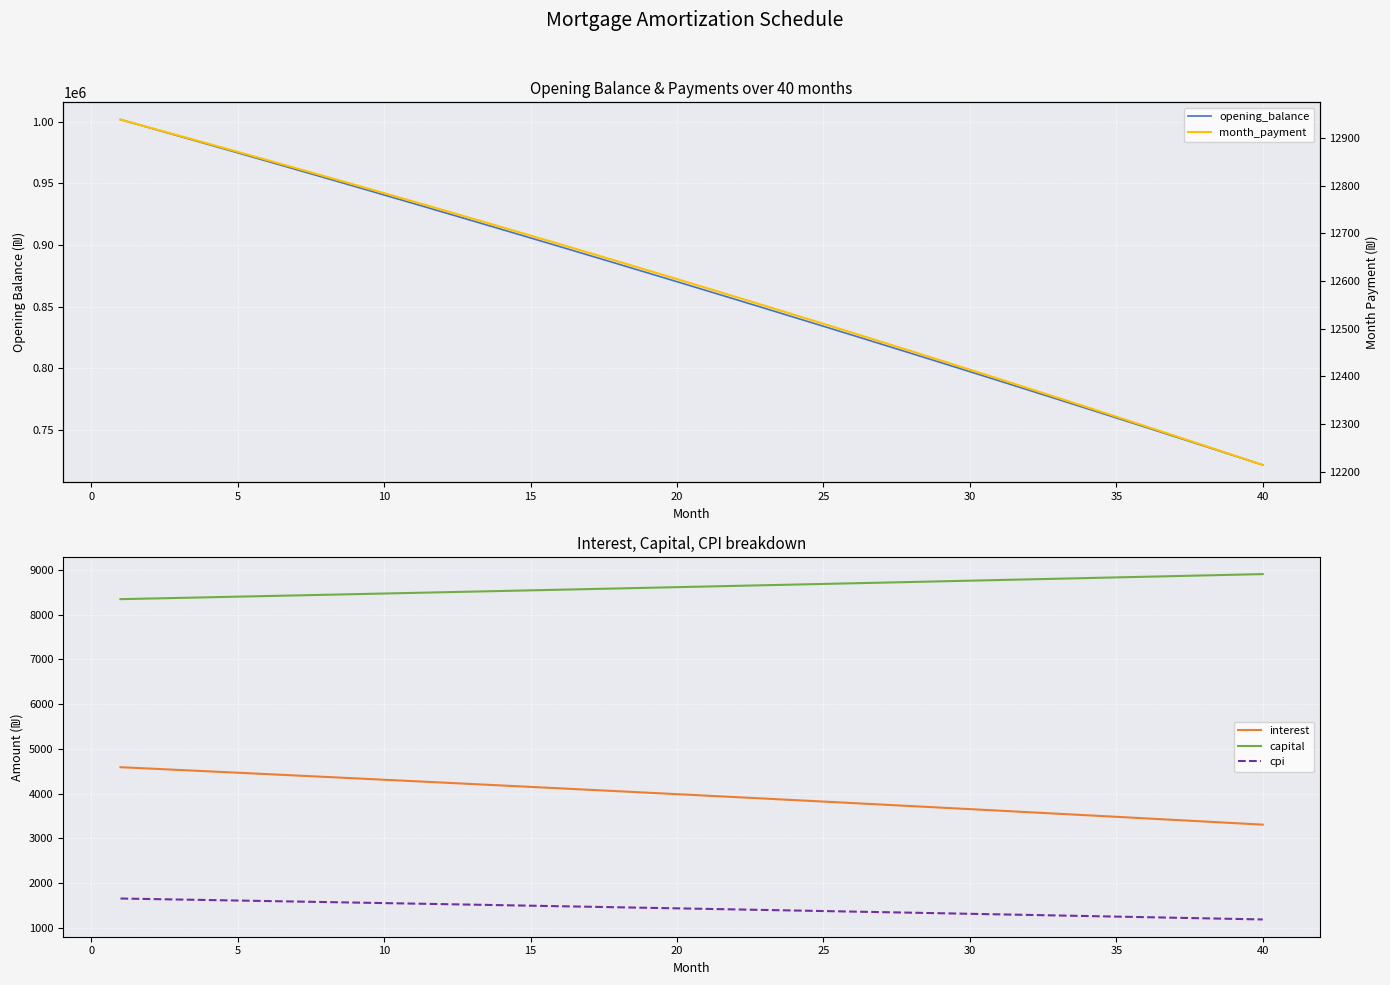

The value of cpi at 25 is 406.7. True or false?

False